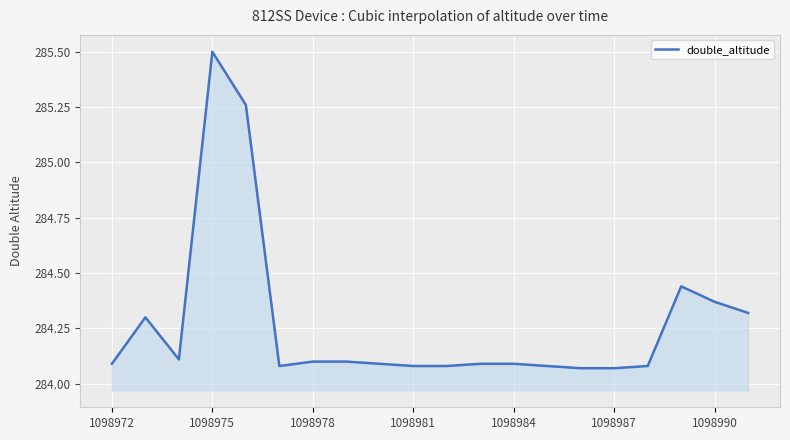

What is the maximum value shown in the chart?

285.5